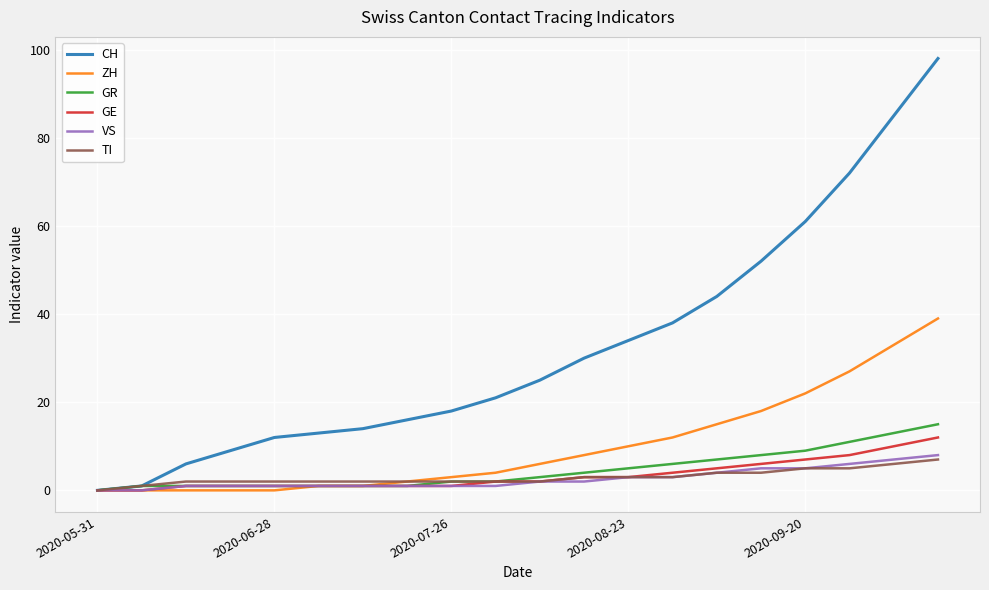

Reading left to right, extract all data points from this chart.

CH: 0	1	6	9	12	13	14	16	18	21	25	30	34	38	44	52	61	72	85	98
ZH: 0	0	0	0	0	1	1	2	3	4	6	8	10	12	15	18	22	27	33	39
GR: 0	1	1	1	1	1	1	1	2	2	3	4	5	6	7	8	9	11	13	15
GE: 0	0	1	1	1	1	1	1	1	2	2	3	3	4	5	6	7	8	10	12
VS: 0	0	1	1	1	1	1	1	1	1	2	2	3	3	4	5	5	6	7	8
TI: 0	1	2	2	2	2	2	2	2	2	2	3	3	3	4	4	5	5	6	7